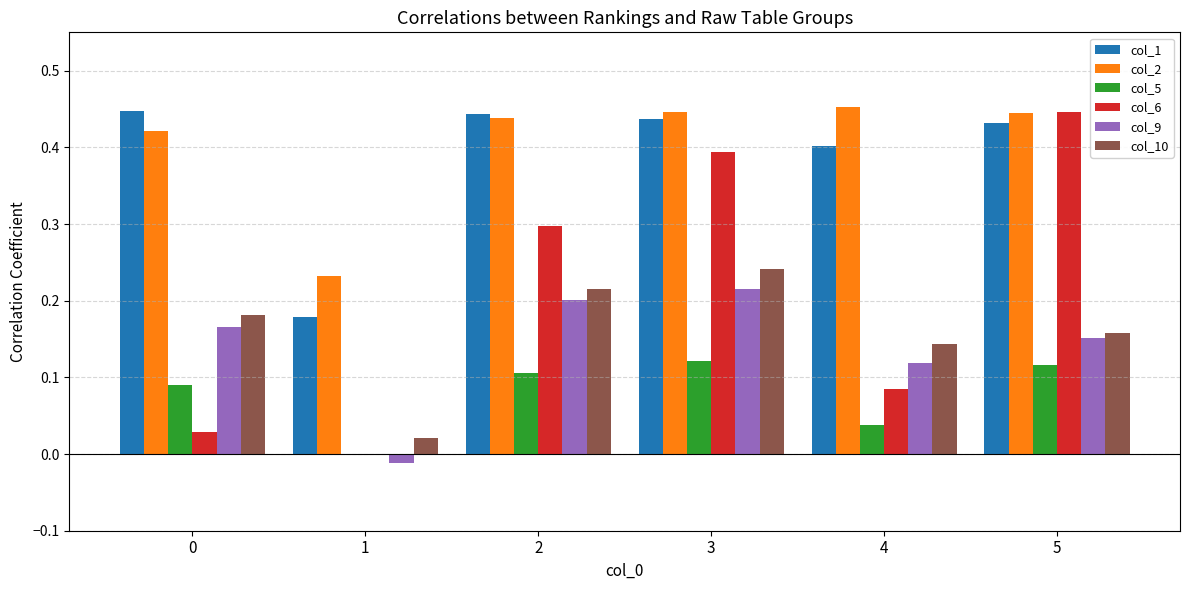

What is the total value across all series at 4?

1.2